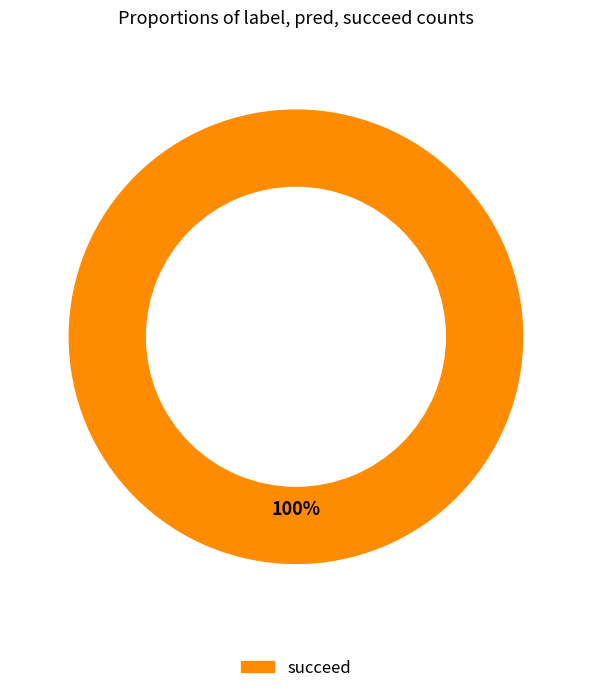

Does any single category account for the majority?

Yes